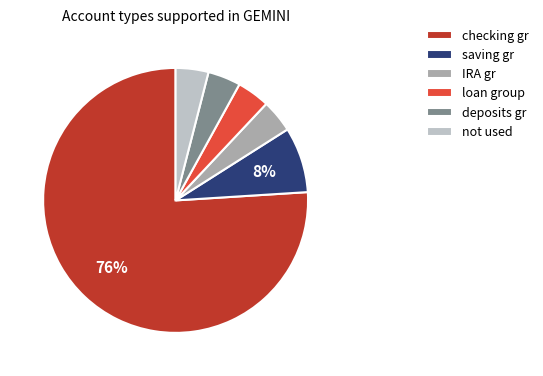

True or false: loan group accounts for 17% of the total.

False